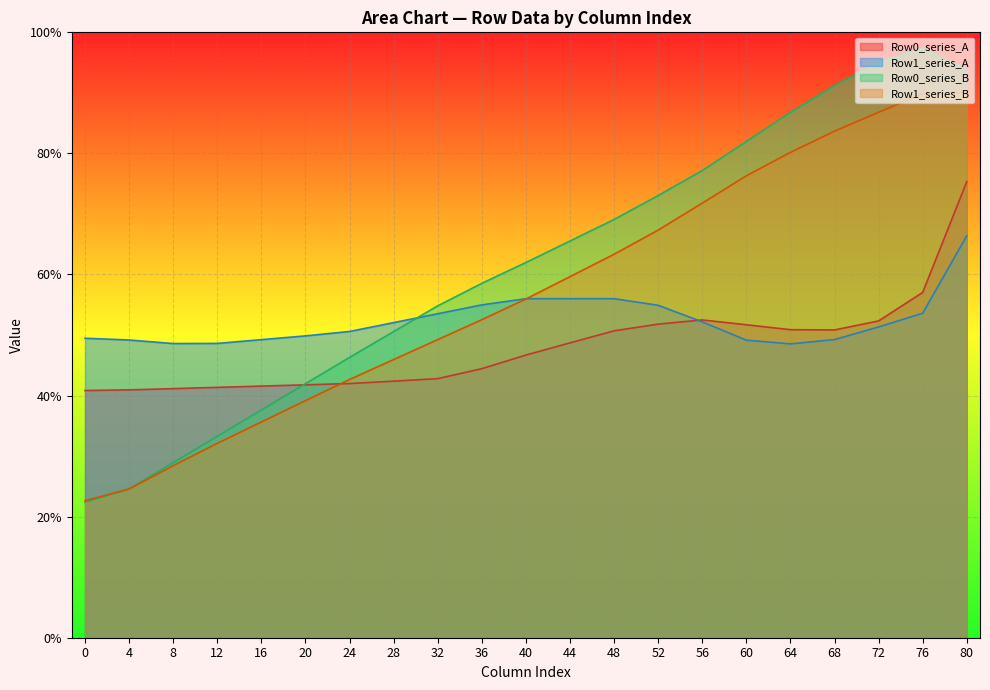

What is the minimum value shown in the chart?

22.4